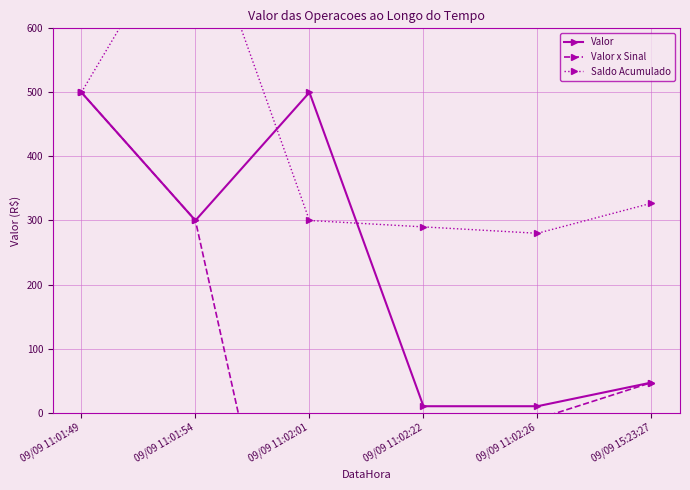

True or false: Valor has more than 2 points higher than both neighbors.

False